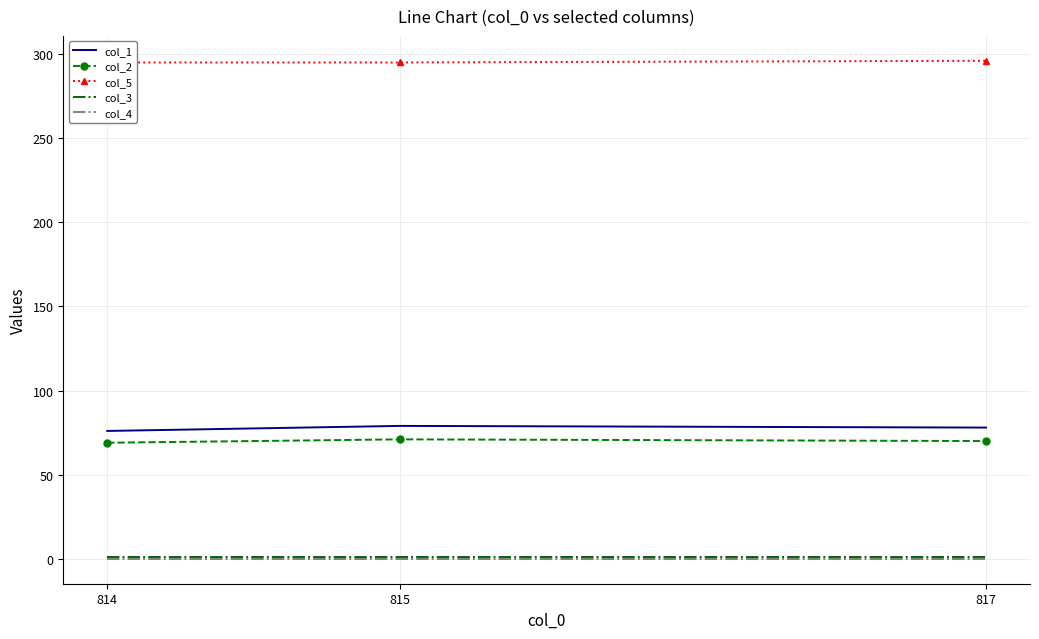

Where does the col_2 series first go above 70?

815